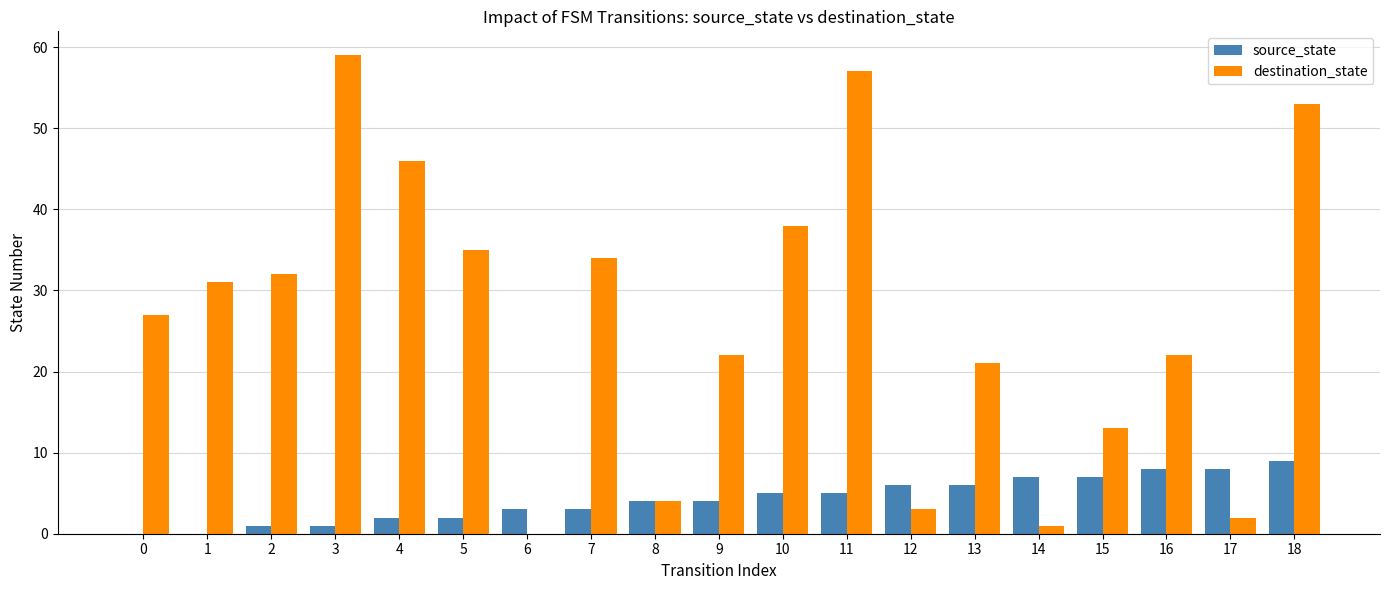

What is the difference between the destination_state values at 5 and 15?

22